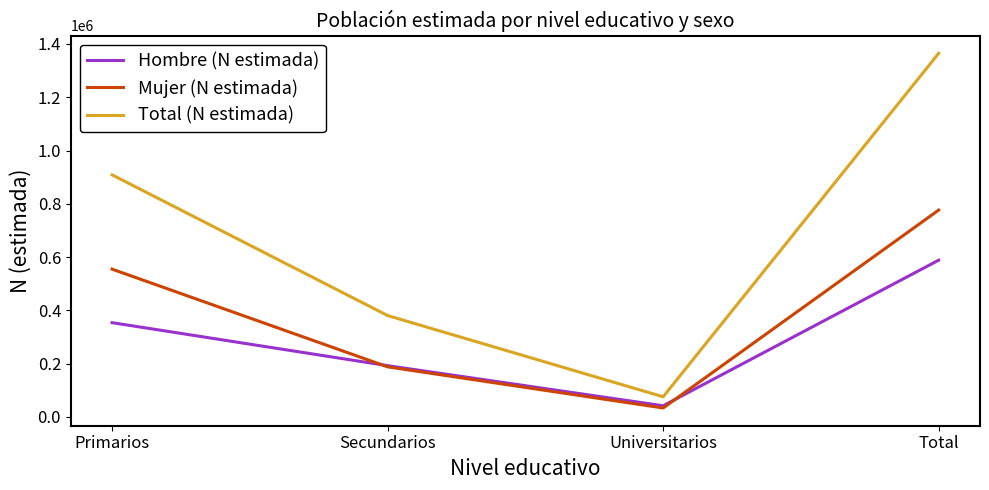

Which series has the largest total across all categories?

Total (N estimada)